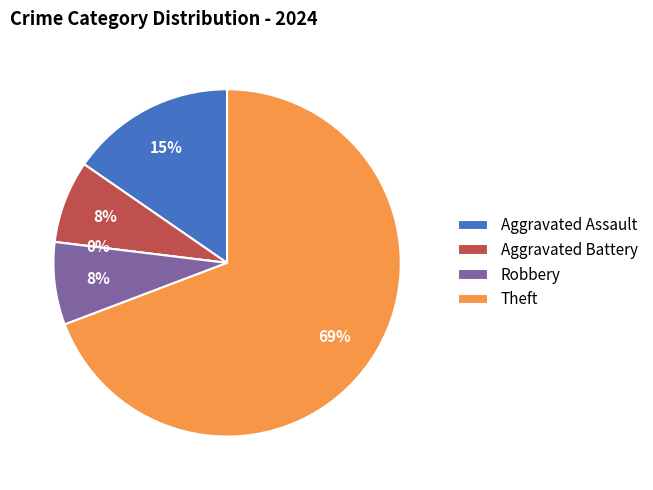

Count the number of slices in the pie.

5